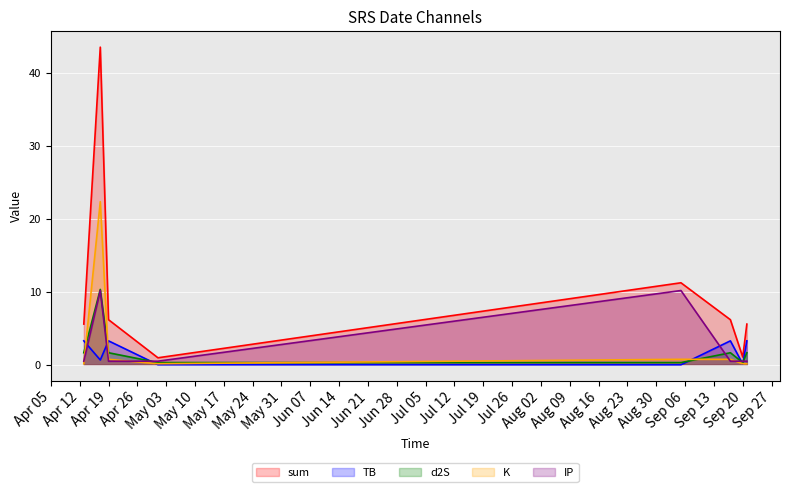

True or false: d2S has a value of 0.3 at 2022-09-05.

True